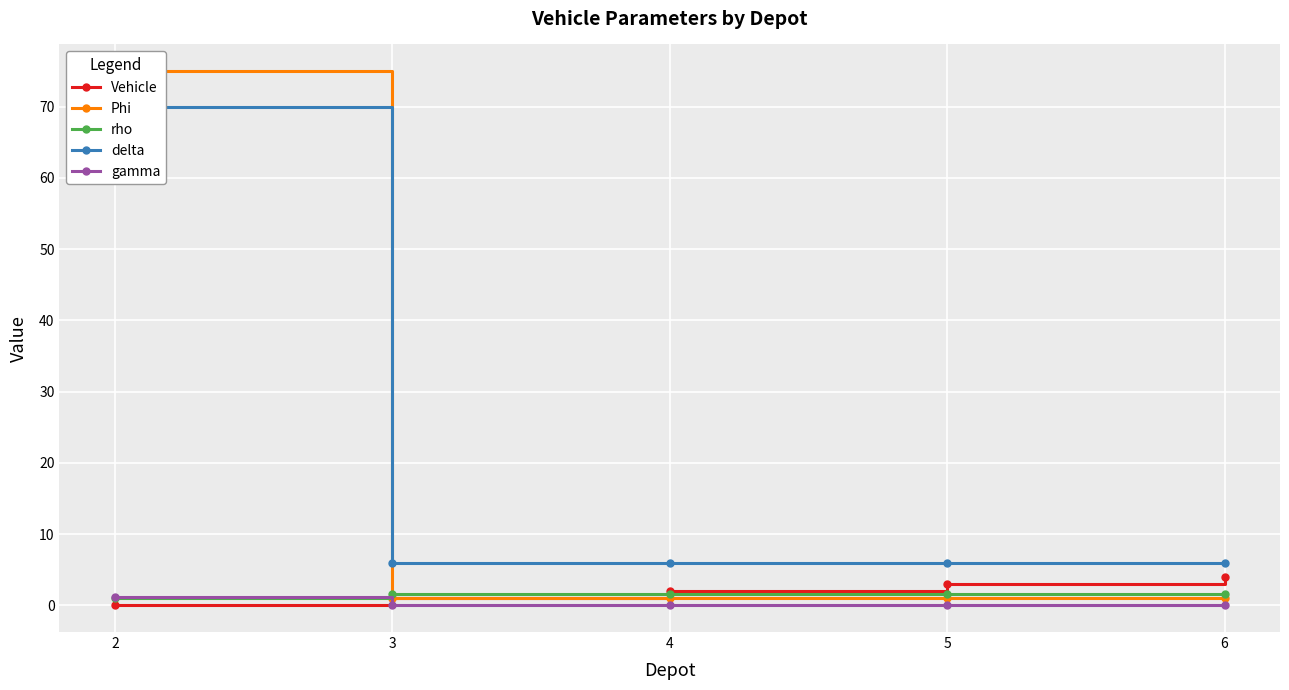

What is the sum of all gamma values?

1.2